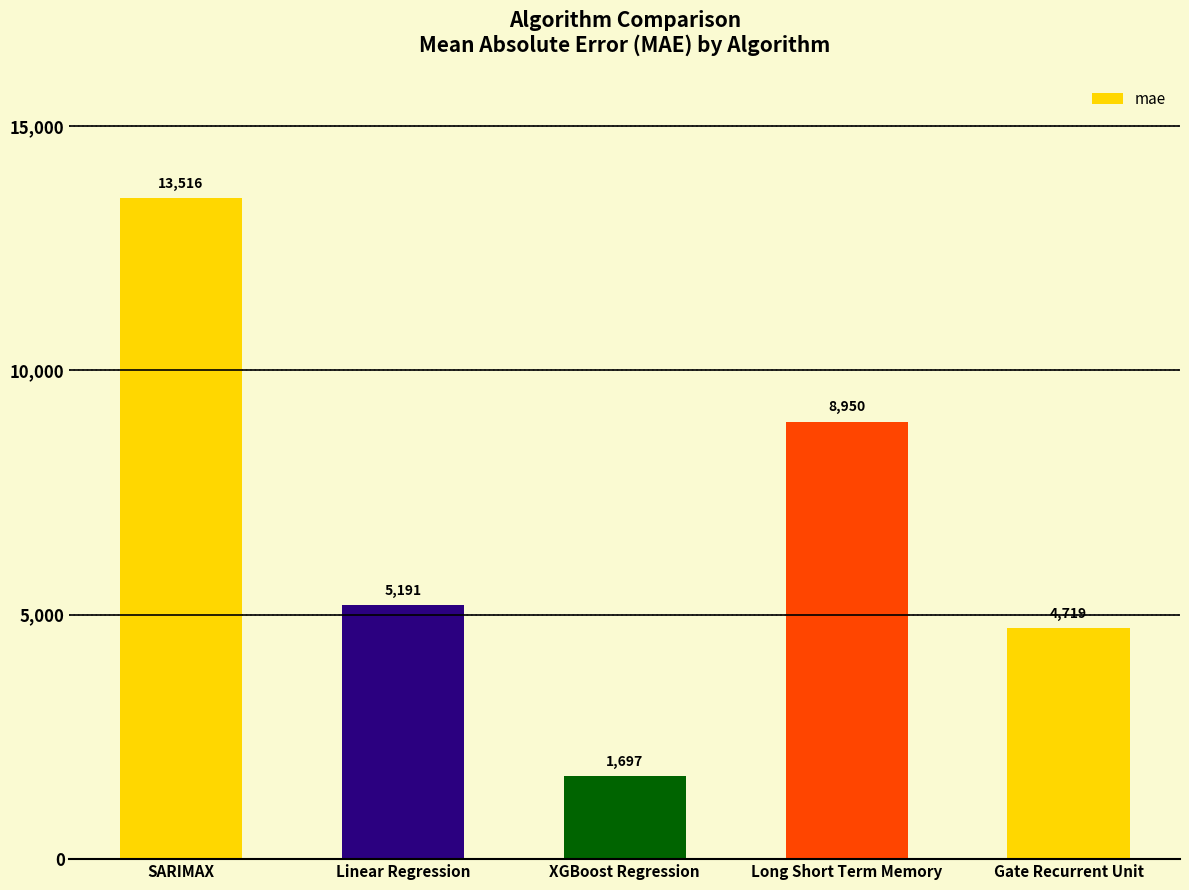

The value at Linear Regression is 5191.1. True or false?

True